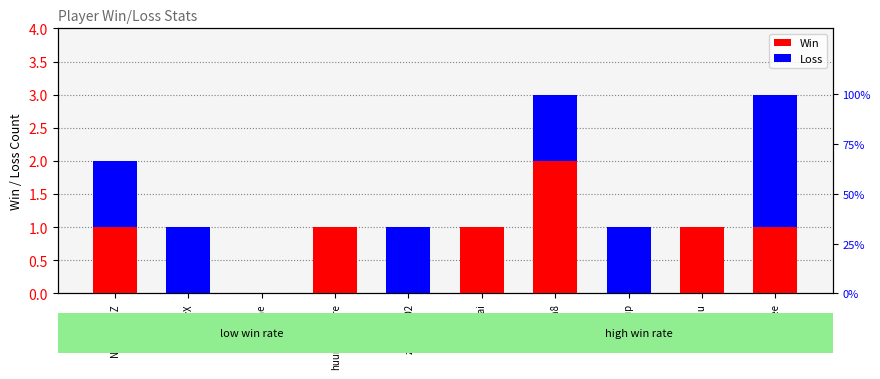

At which category does the chart reach its peak across all series?

8Faith8